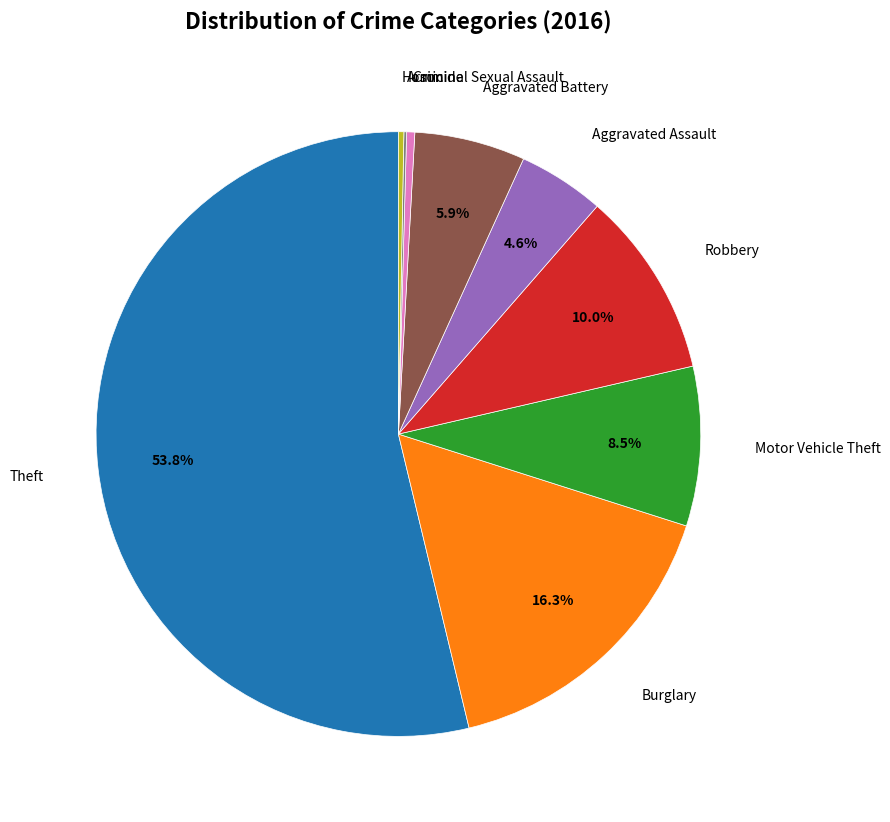

What portion of the pie excludes Burglary?

83.7%